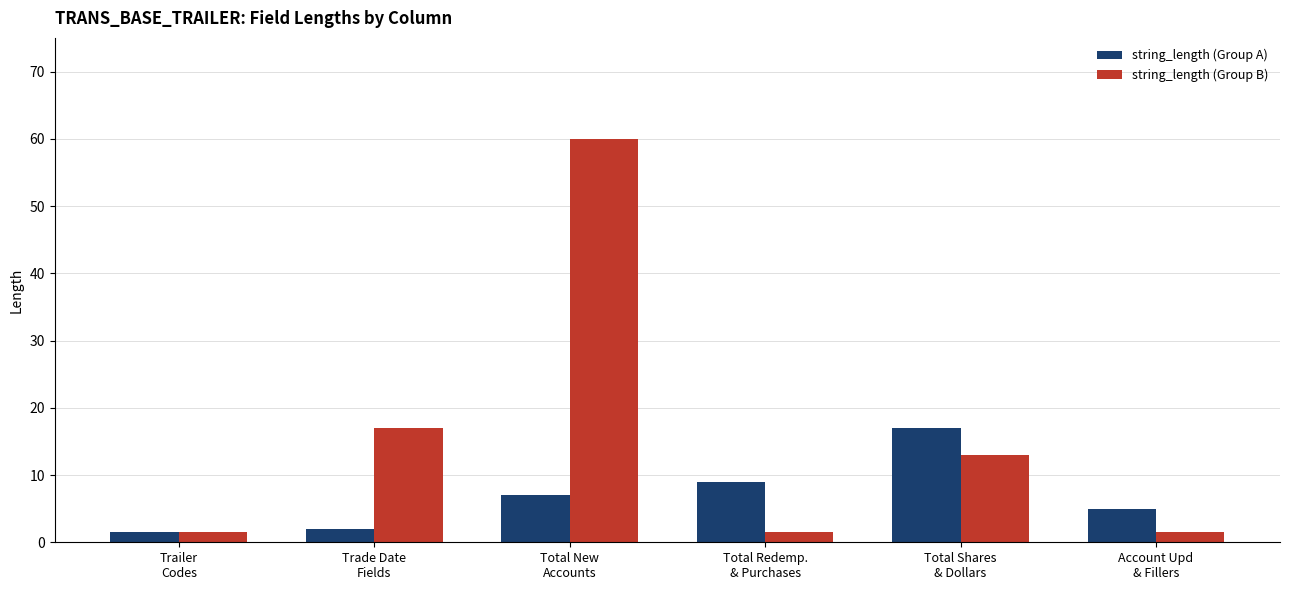

At how many categories does at least one series exceed 7?

4